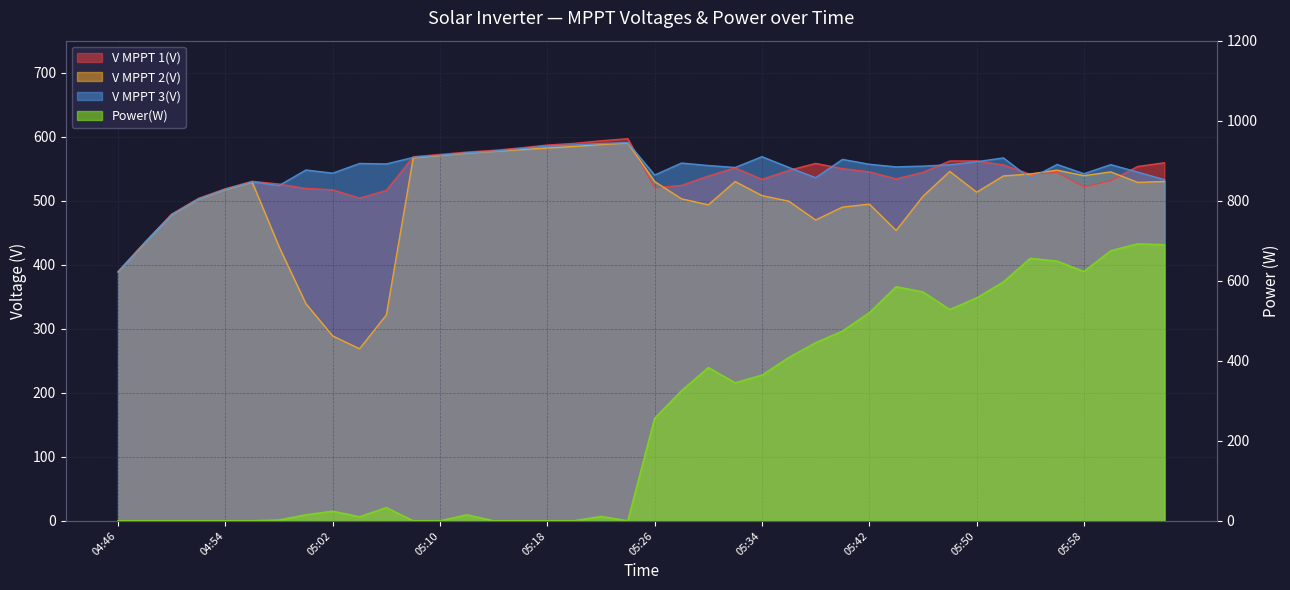

What is the sum of all V MPPT 1(V) values?

21564.3